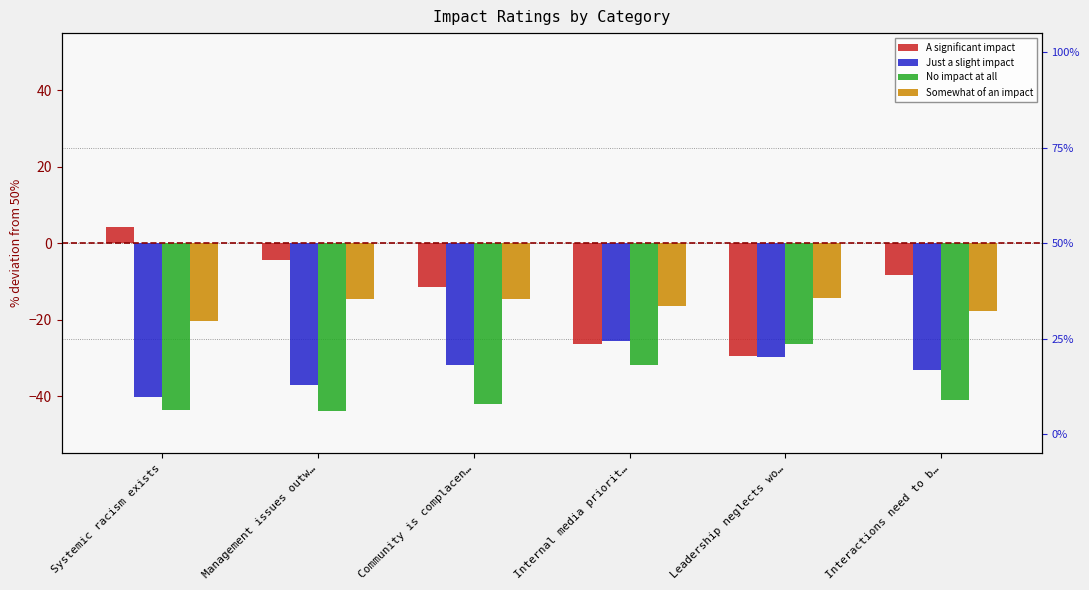

Is the value of No impact at all at Leadership neglects wo… greater than the value of Somewhat of an impact at Leadership neglects wo…?

No